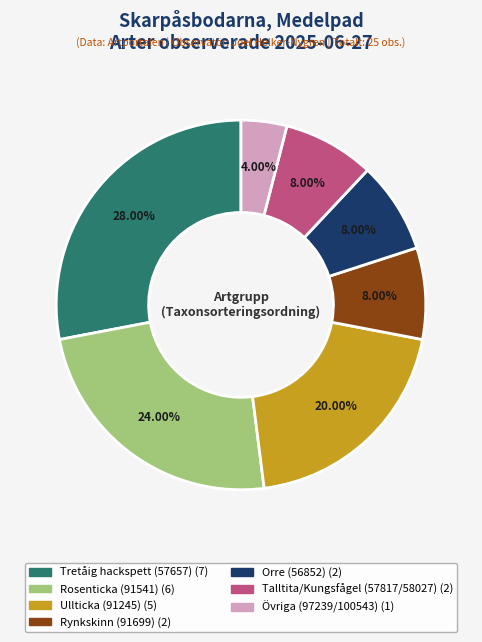

To the nearest percent, what is the average slice percentage?

14%